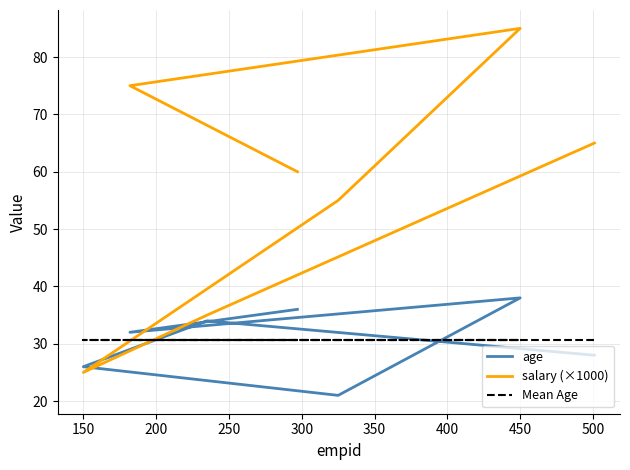

What is the maximum value for salary (×1000)?

85.0